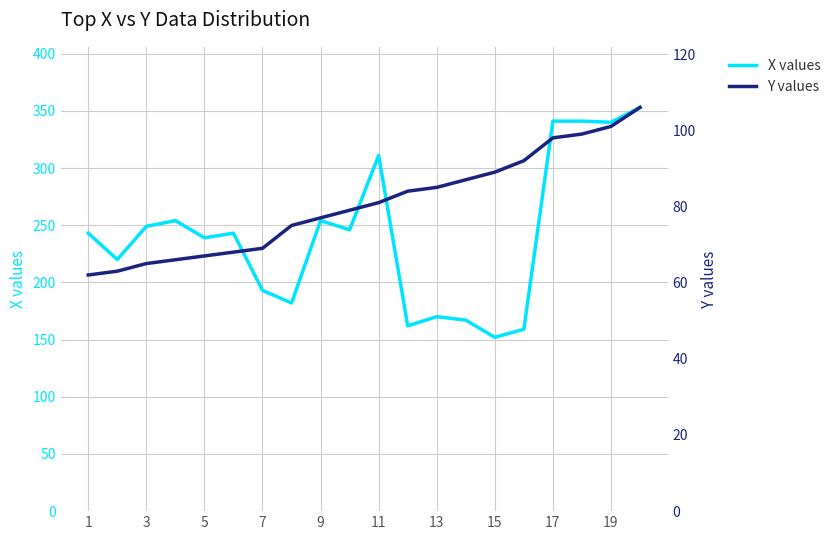

What is the maximum value for X values?

353